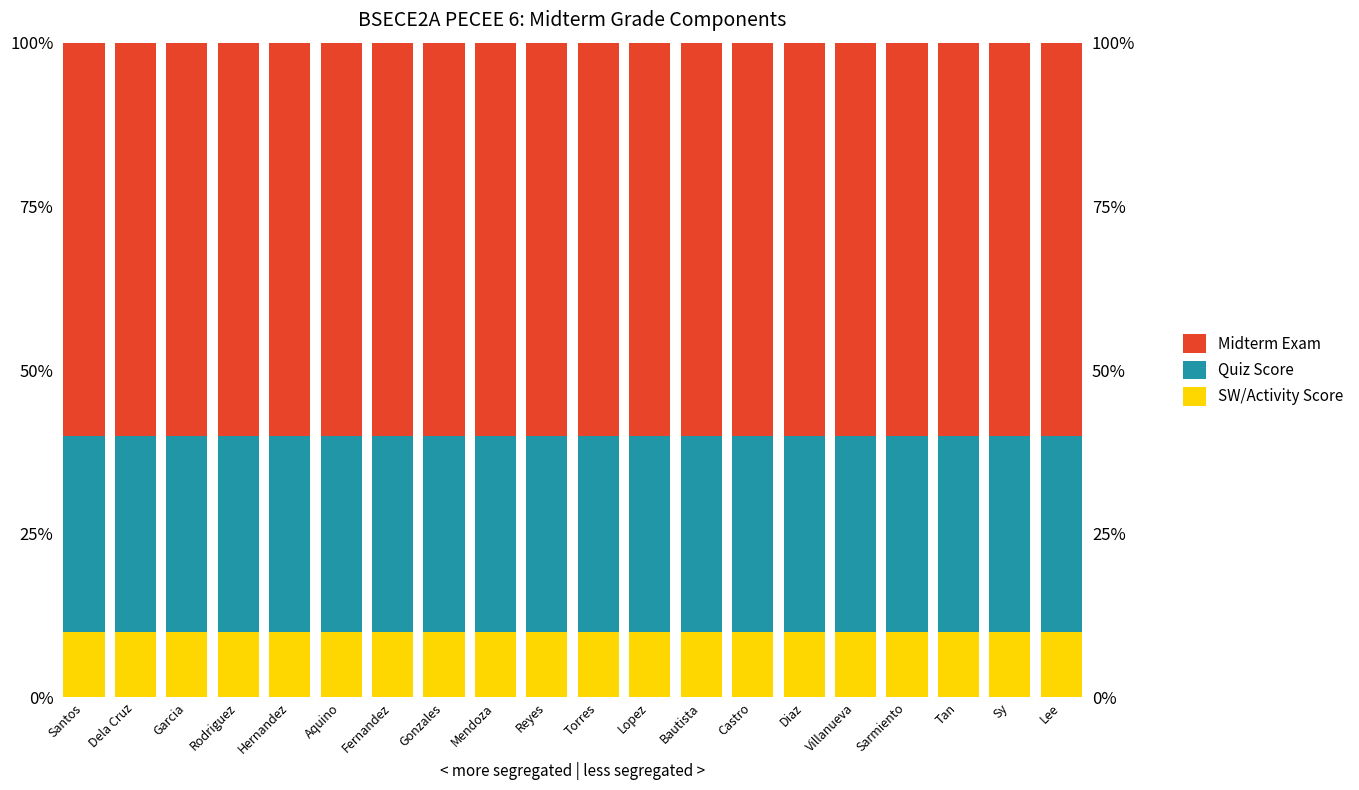

What is the value of the Midterm Exam bar at the 2nd from the left?

0.6